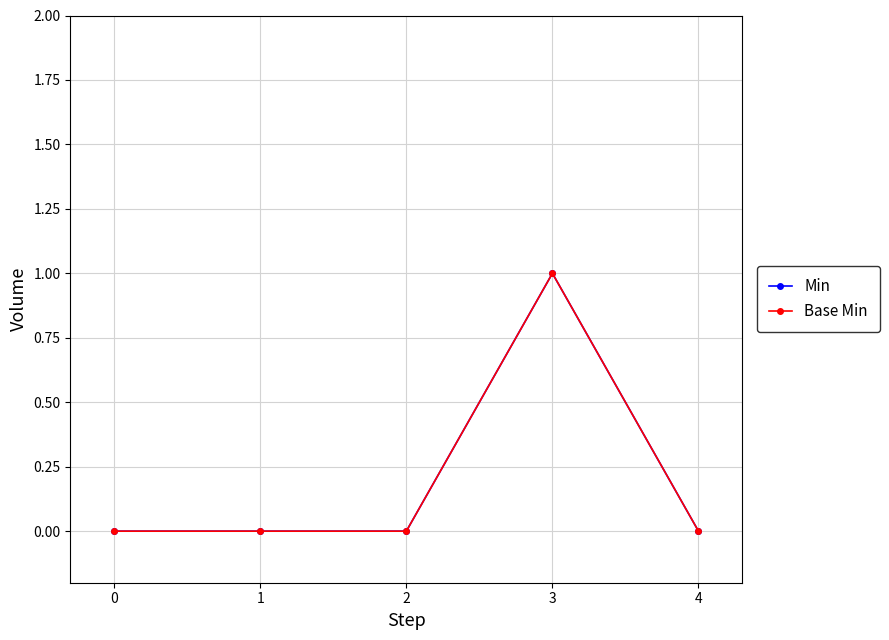

True or false: Min has more than 0 interior local peaks.

True